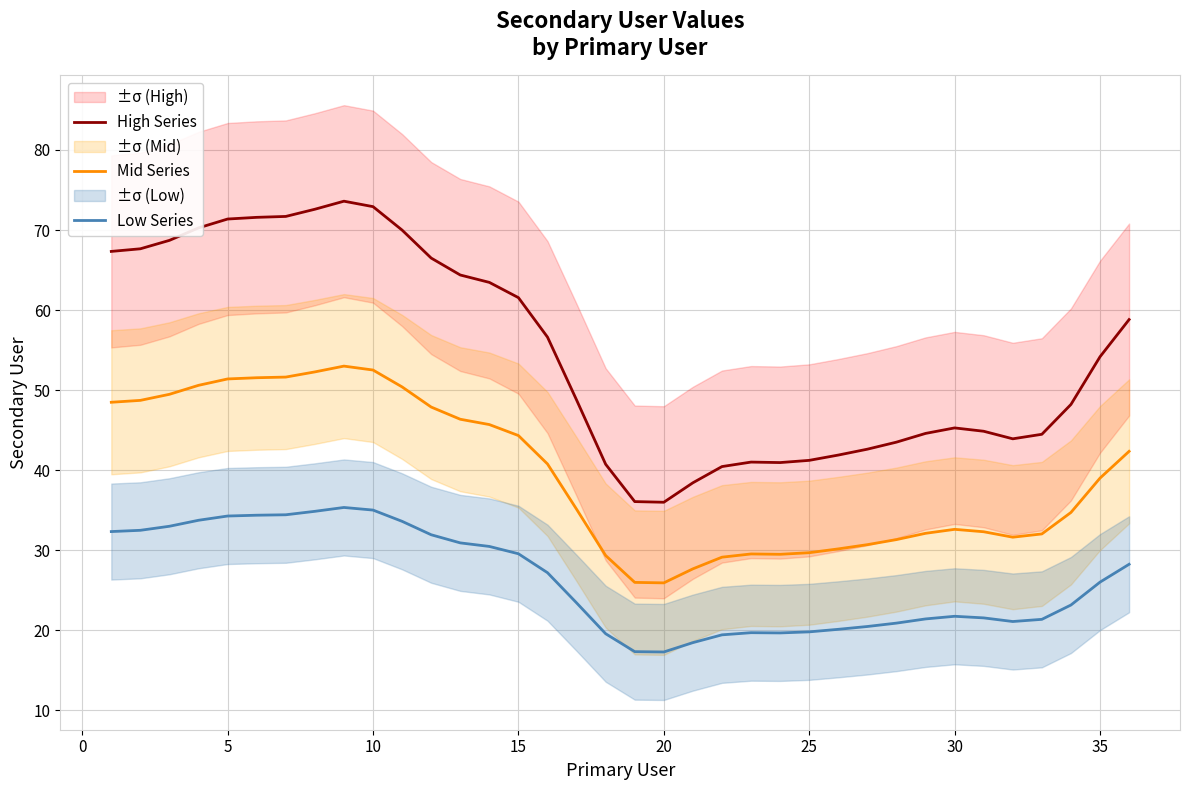

What is the lowest value of the Low Series series?

17.3